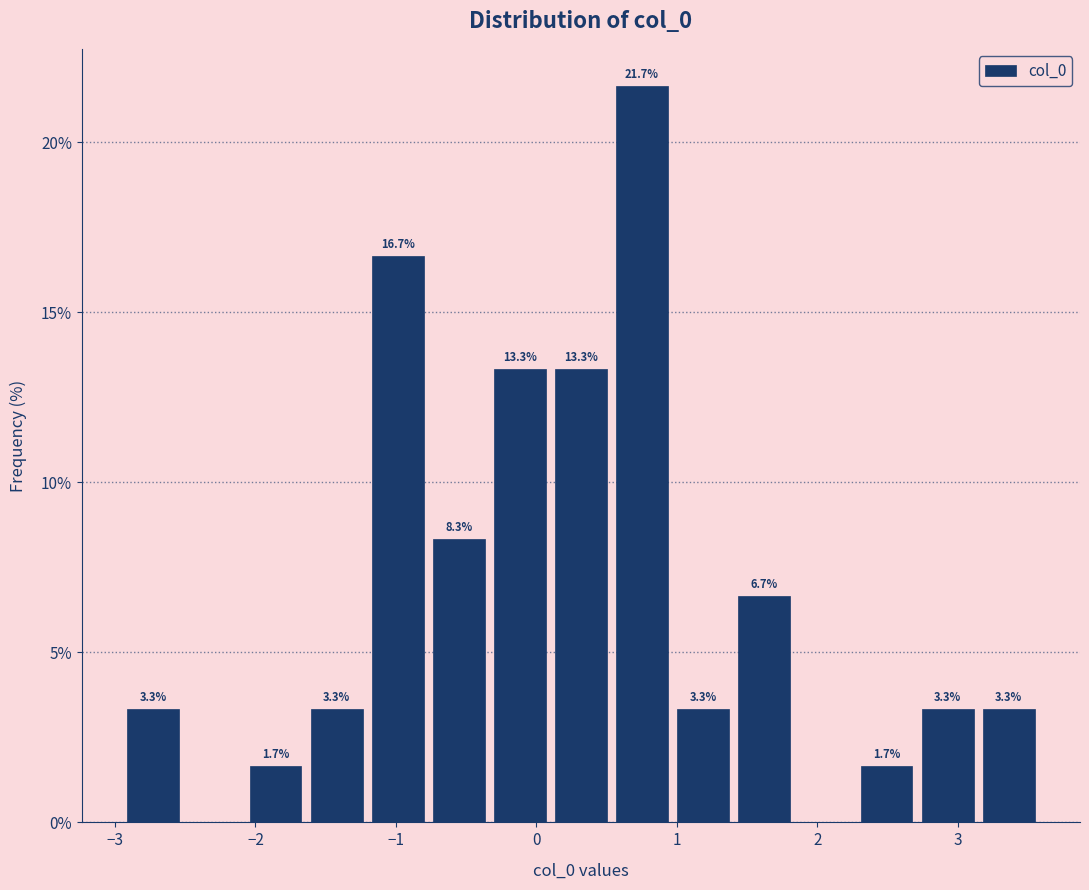

Over which range of the x-axis is the bar tallest?

0.5 to 1.0